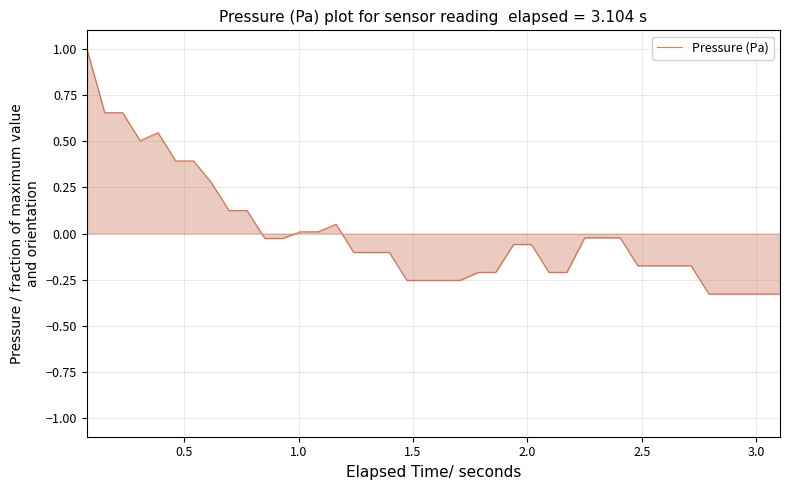

What is the maximum value shown in the chart?

1.0